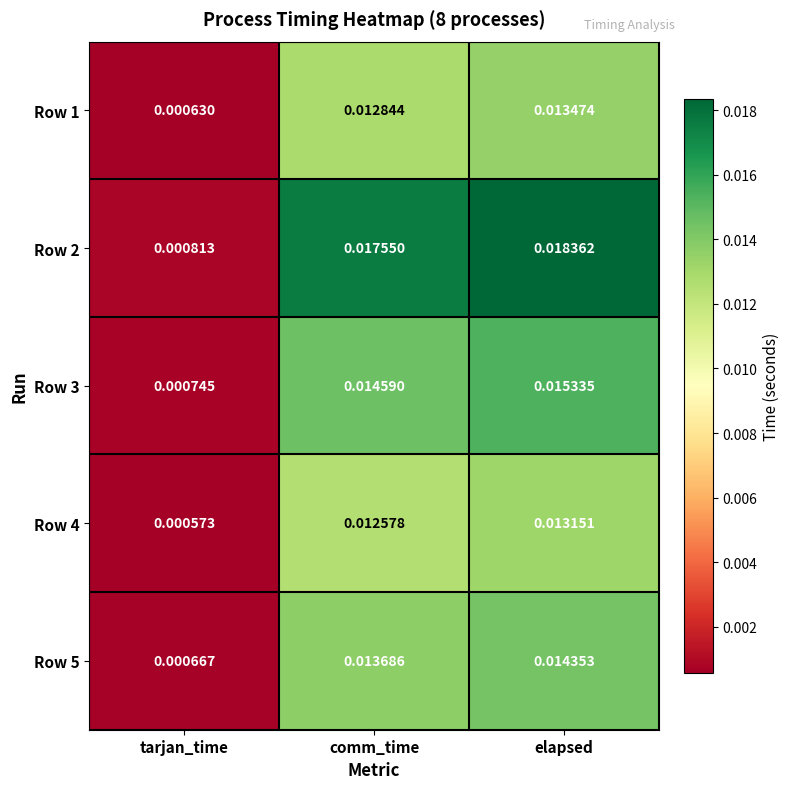

Rank the series by their maximum value, from highest to lowest.

Row 2, Row 3, Row 5, Row 1, Row 4